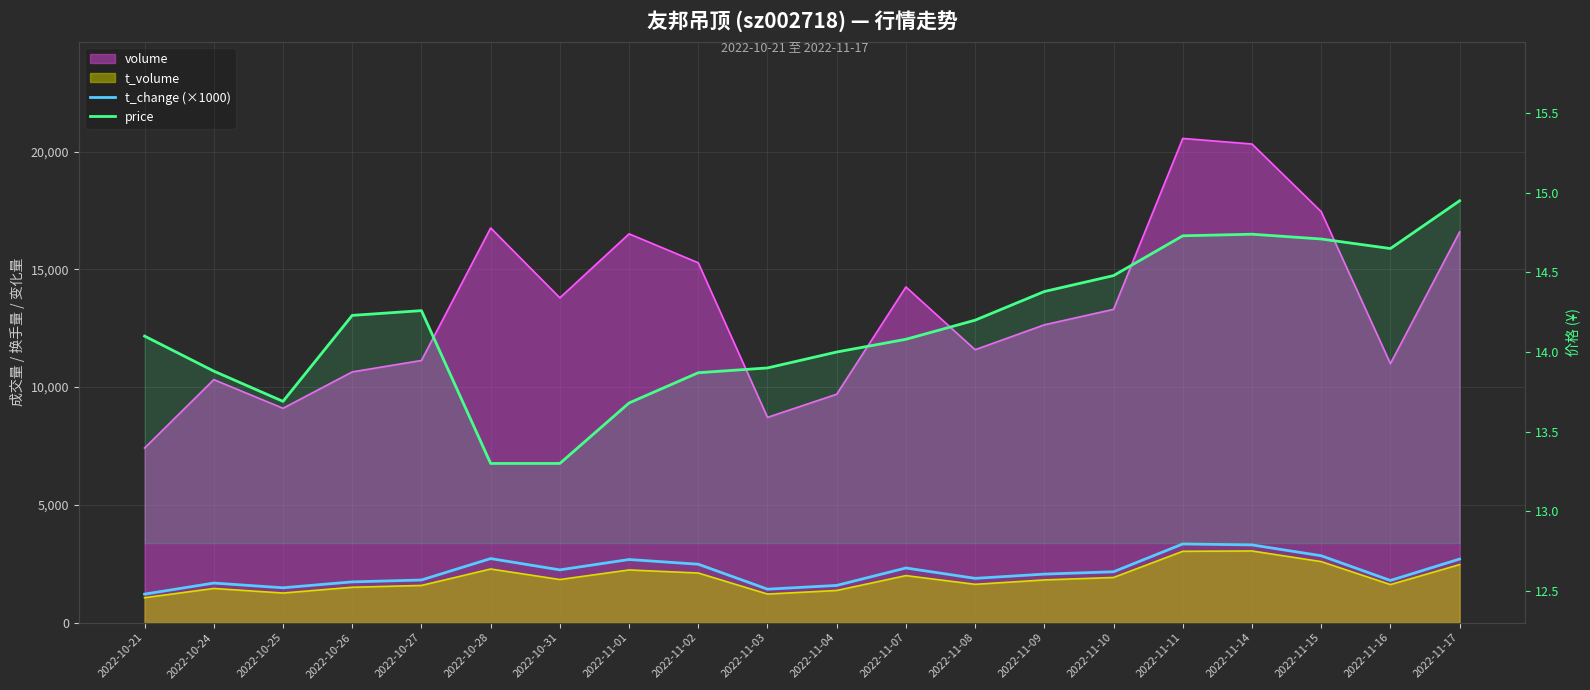

Rank the series at 2022-10-21 from lowest to highest value.

price, t_change (×1000)